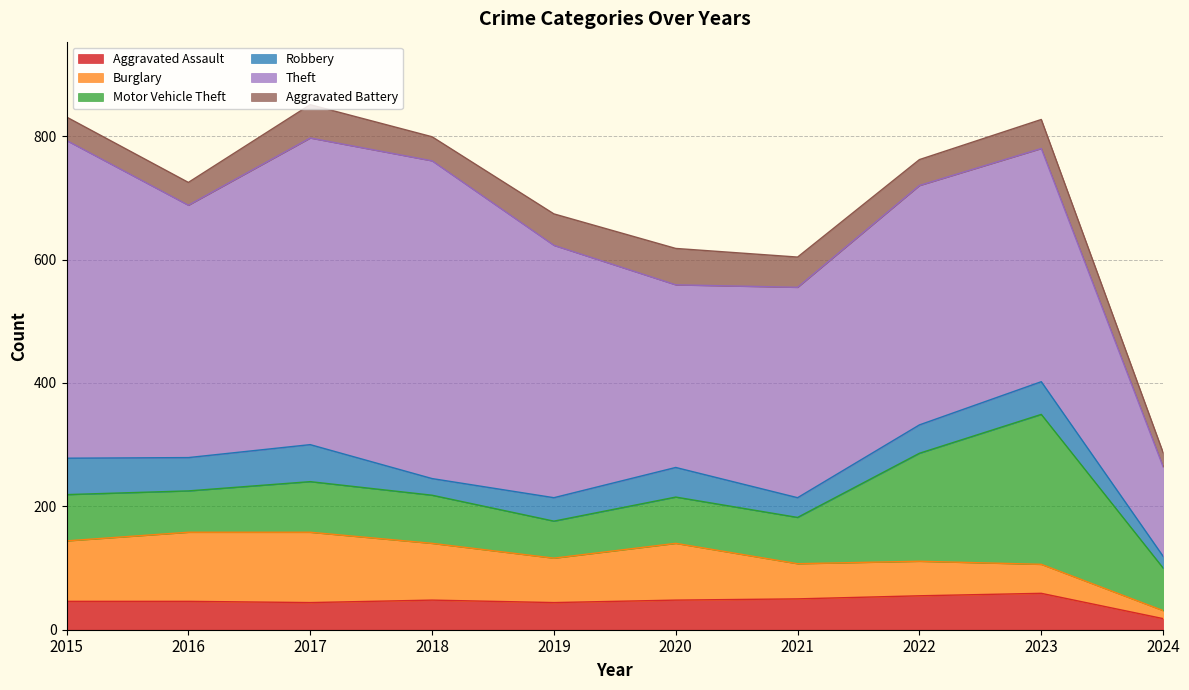

At which category is the sum across all series the highest?

2017